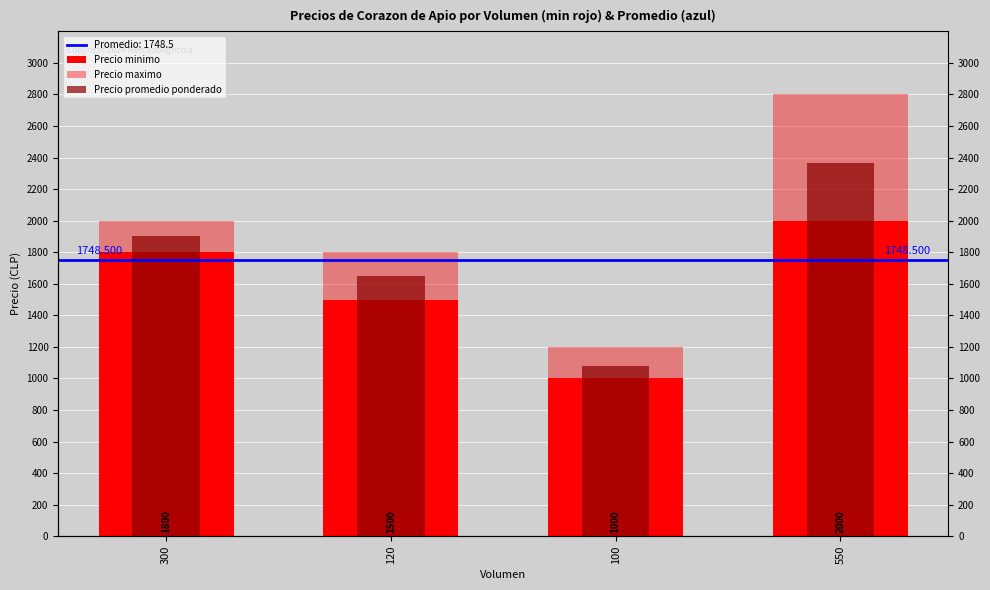

What is the approximate value of Precio maximo at 120, to the nearest 50?

1800